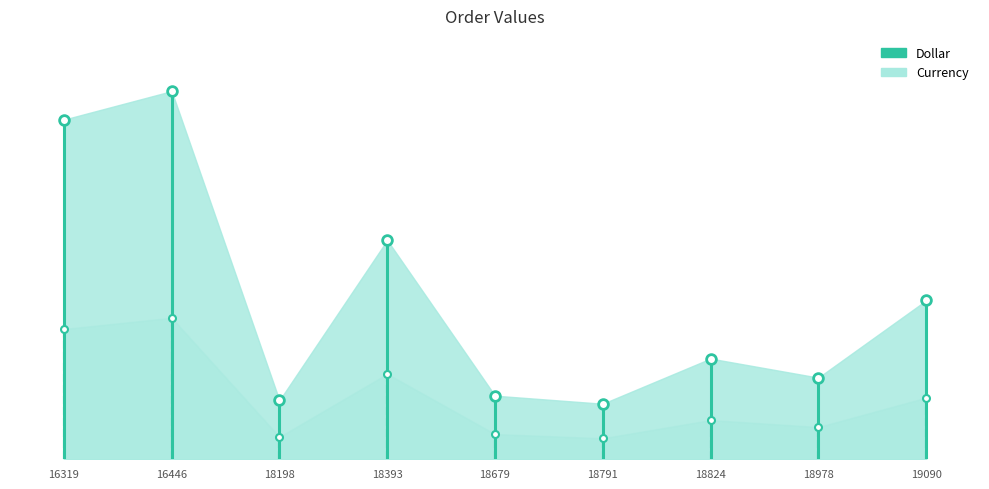

In Currency, how many points are higher than both neighbors (excluding endpoints)?

3